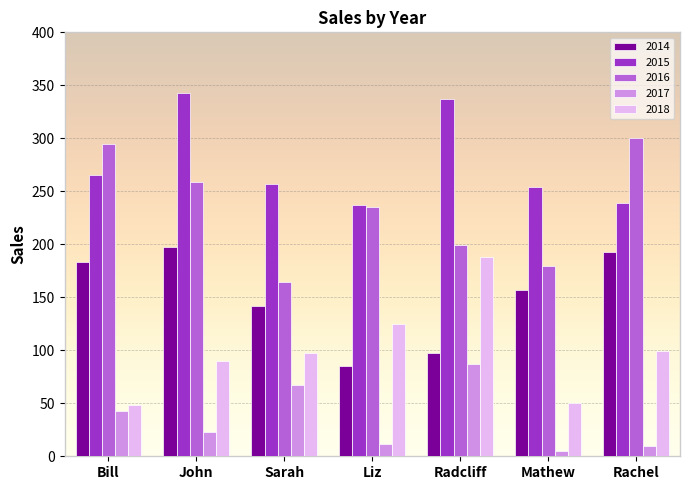

Reading left to right, what are all the values shown in this chart?

2014: Bill=183	John=197	Sarah=142	Liz=85	Radcliff=97	Mathew=157	Rachel=193
2015: Bill=265	John=343	Sarah=257	Liz=237	Radcliff=337	Mathew=254	Rachel=239
2016: Bill=295	John=259	Sarah=164	Liz=235	Radcliff=199	Mathew=180	Rachel=300
2017: Bill=43	John=23	Sarah=67	Liz=12	Radcliff=87	Mathew=5	Rachel=10
2018: Bill=48	John=90	Sarah=97	Liz=125	Radcliff=188	Mathew=50	Rachel=99